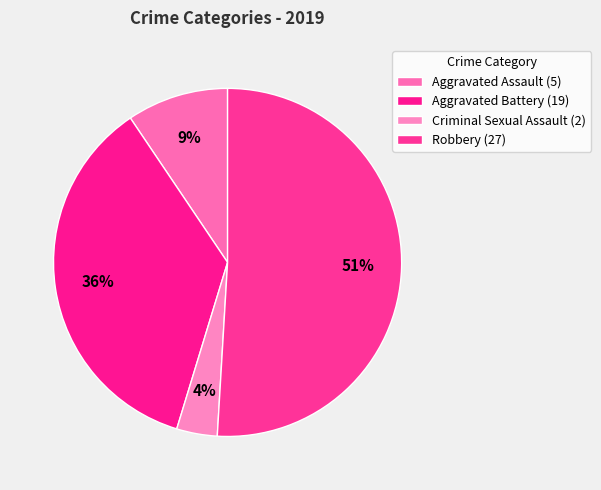

Between Robbery and Aggravated Battery, which is larger?

Robbery